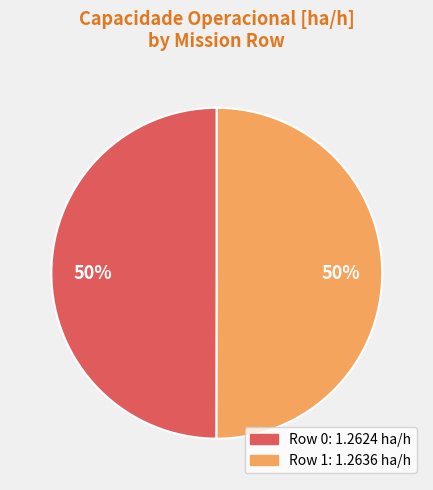

What percentage is the Row 0 slice, to the nearest percent?

50%